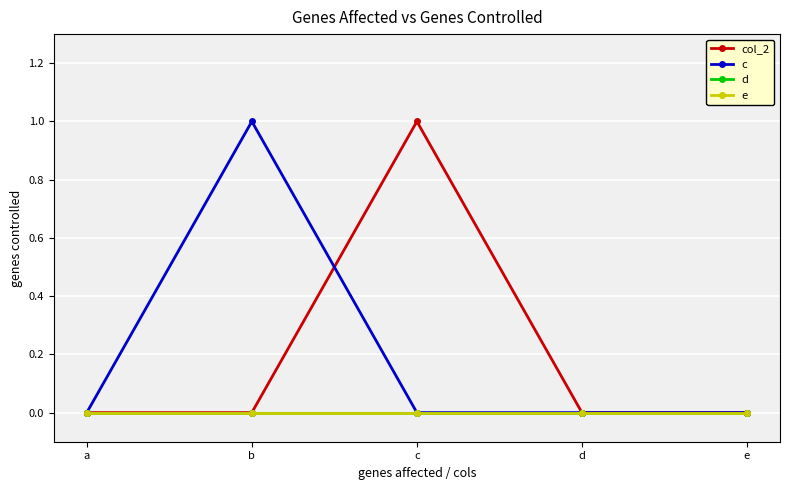

How many lines are shown in the chart?

4